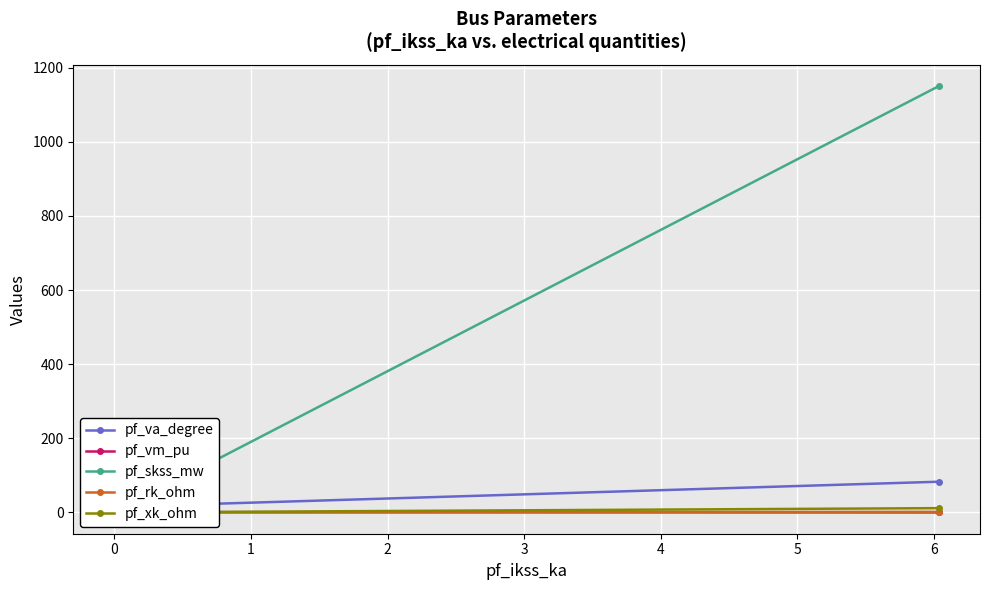

Is this an area chart (filled region under the line)?

No